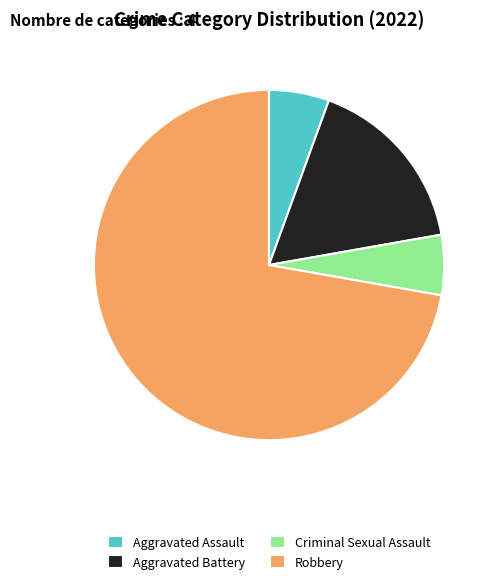

The Robbery slice represents 72% of the pie. True or false?

True